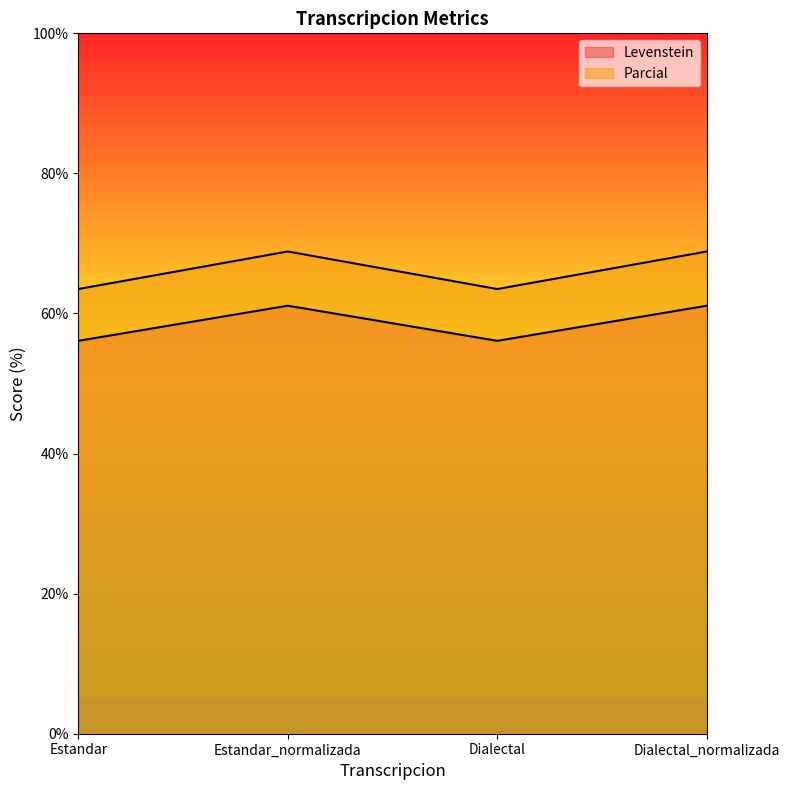

Does the chart display data point markers on the line(s)?

No